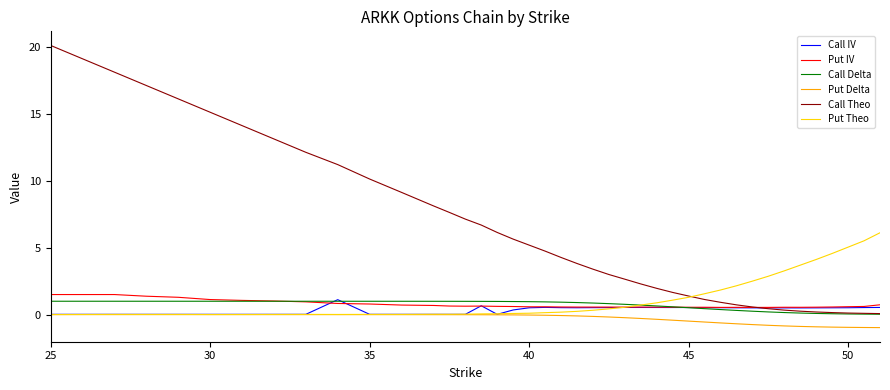

Which series has the largest total across all categories?

Call Theo